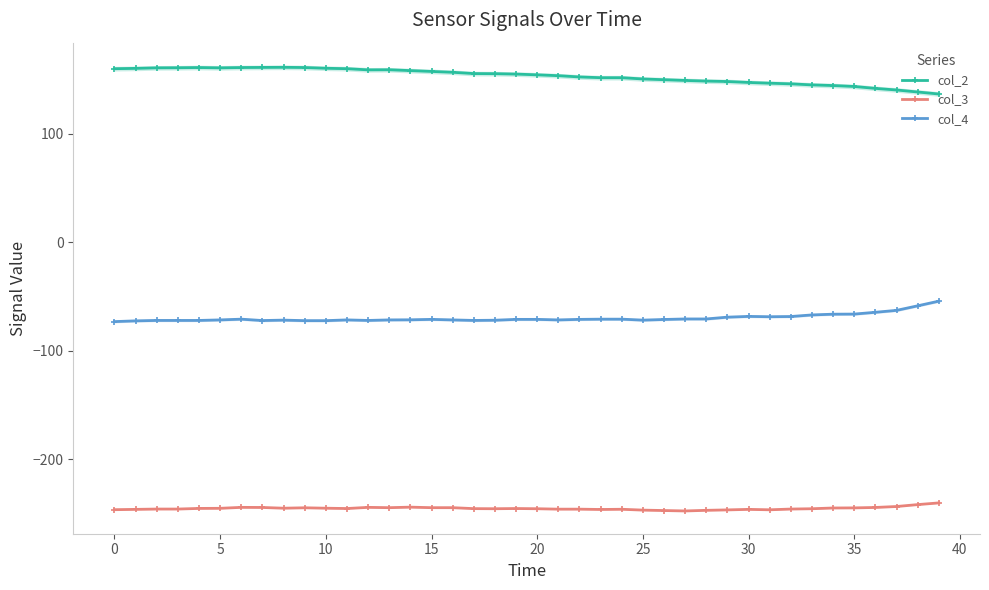

True or false: col_2 and col_4 cross at least once.

False